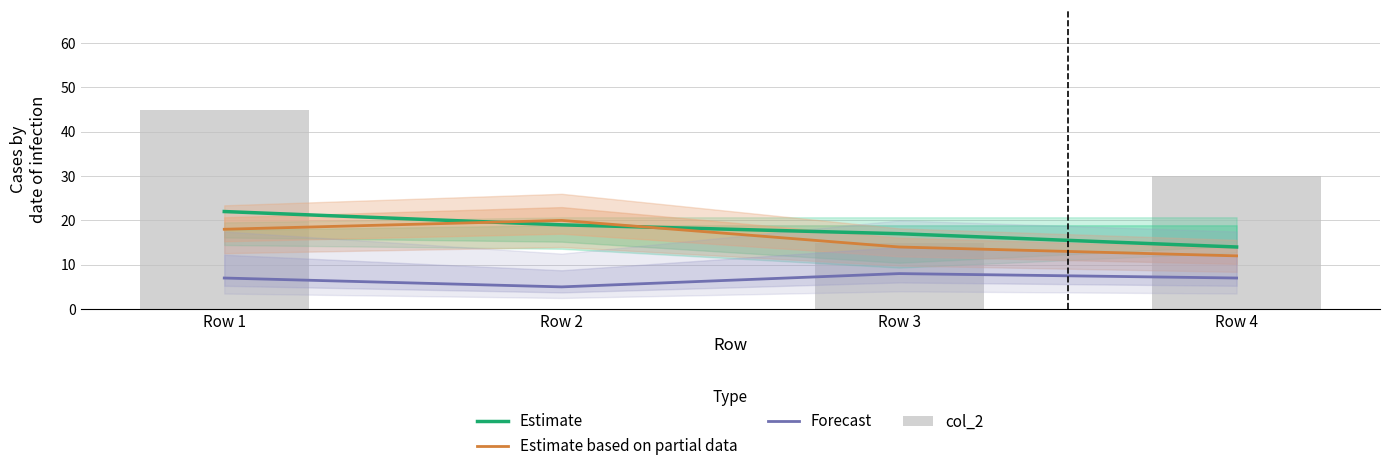

What is the spread (max minus min) of values at Row 1?

38